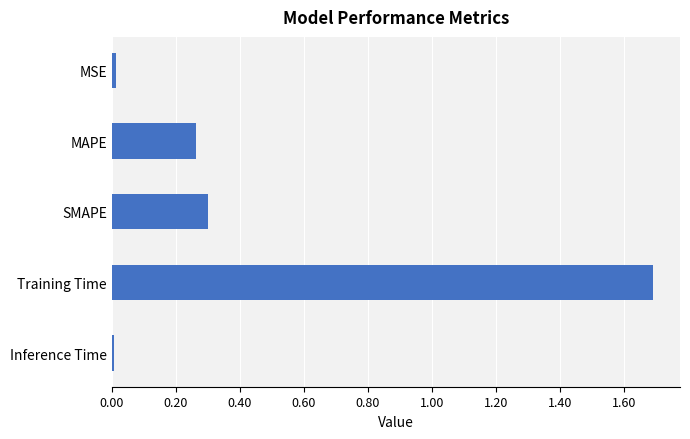

Are the bars horizontal?

Yes